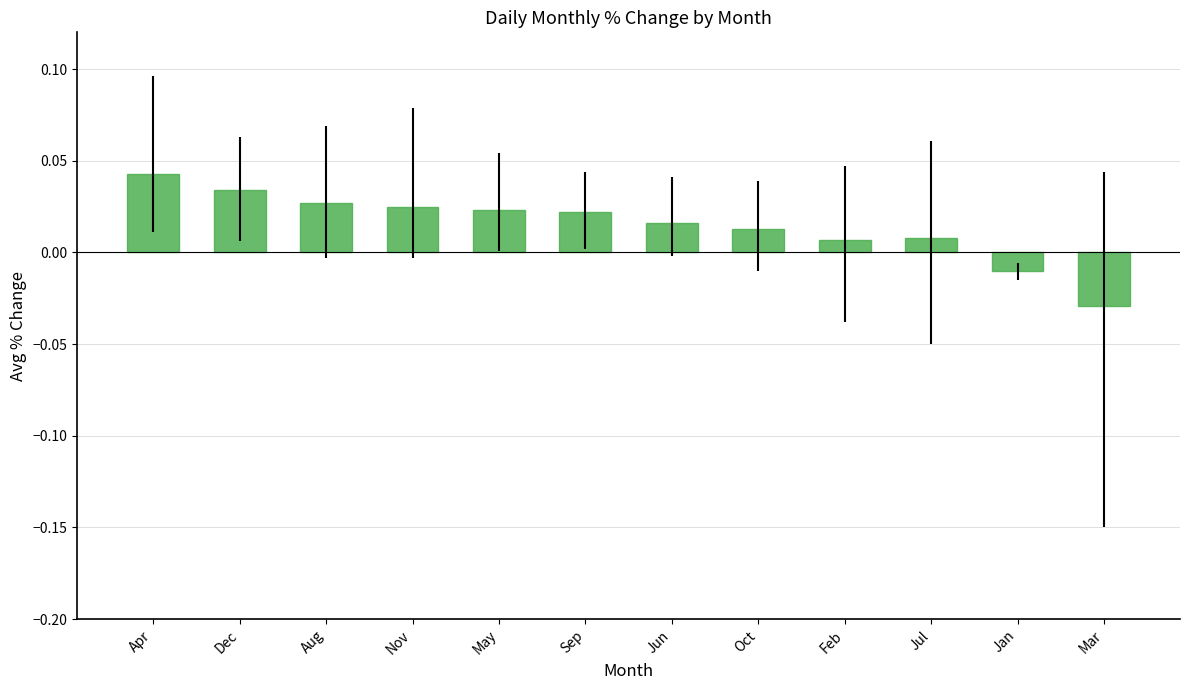

How many values are above zero?

10